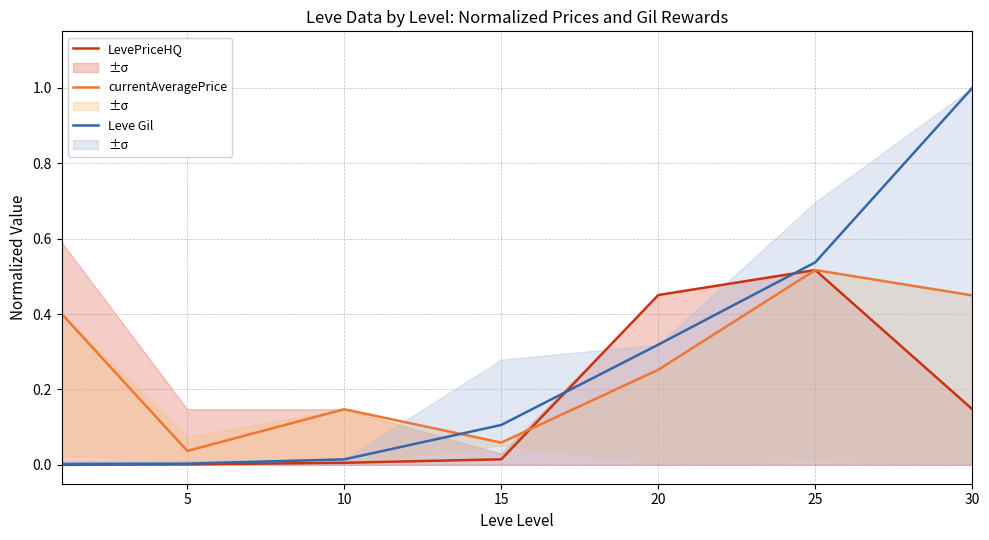

Is the value of currentAveragePrice at 20 greater than the value of Leve Gil at 10?

Yes